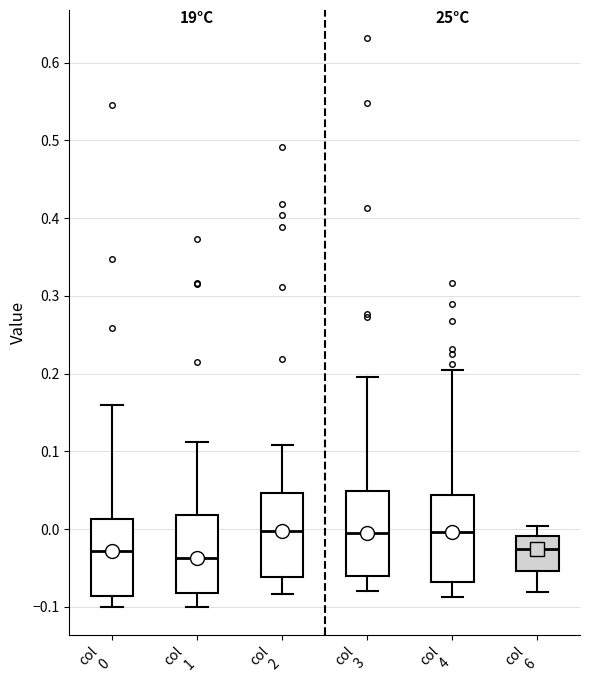

Reading left to right, transcribe this box plot: for each box, give where its median line is, the range the box spans, and where its two whiskers end, as read against the y-axis. The values are not printed on the chart, so give them approximately, as read against the axis.

col 0: median -0.03, box -0.09 to 0.01, whiskers -0.10 to 0.16
col 1: median -0.04, box -0.08 to 0.02, whiskers -0.10 to 0.11
col 2: median 0.00, box -0.06 to 0.05, whiskers -0.08 to 0.11
col 3: median 0.00, box -0.06 to 0.05, whiskers -0.08 to 0.20
col 4: median 0.00, box -0.07 to 0.04, whiskers -0.09 to 0.20
col 6: median -0.03, box -0.05 to -0.01, whiskers -0.08 to 0.00